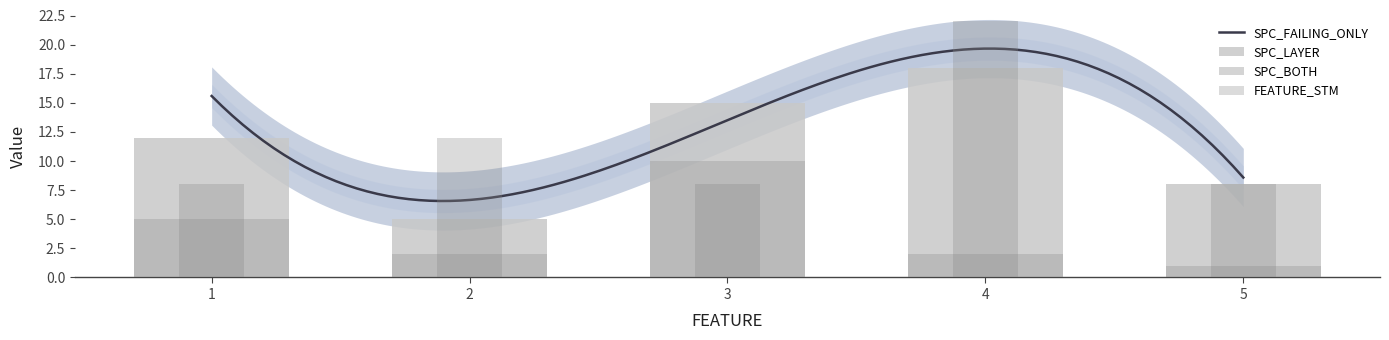

At which label does SPC_LAYER reach its minimum?

2